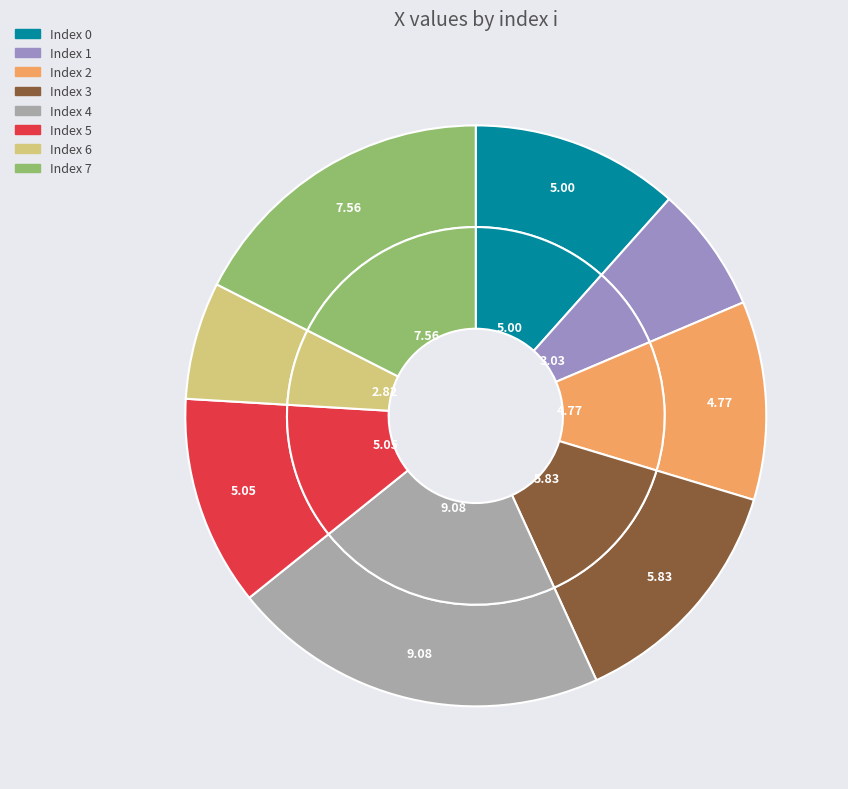

What percentage is the 5 slice, to the nearest percent?

12%